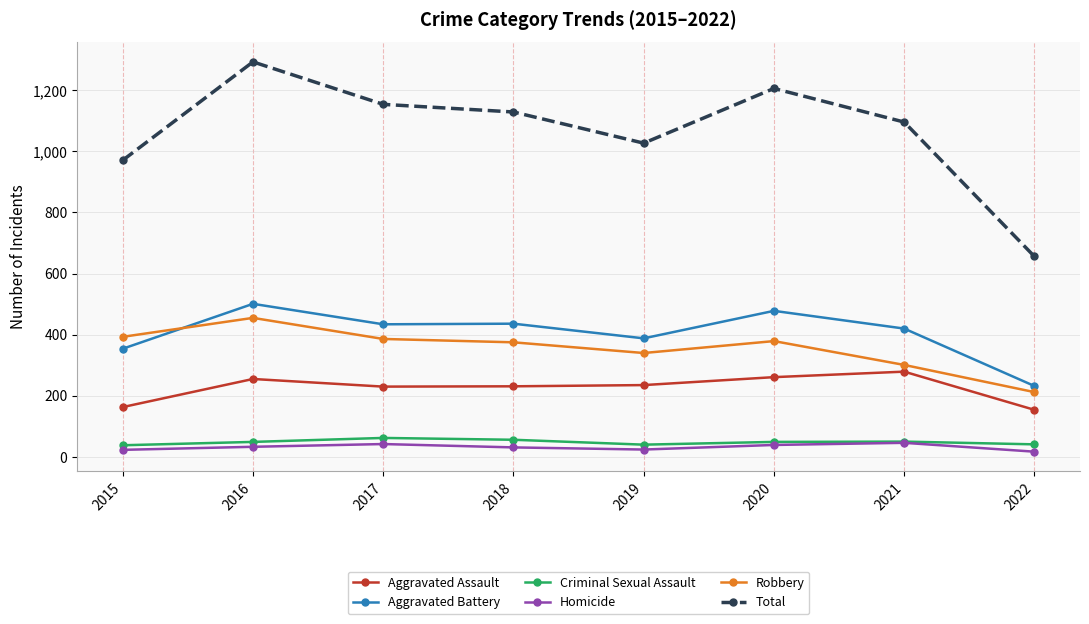

The Aggravated Assault series shows 261 at 2020. True or false?

True